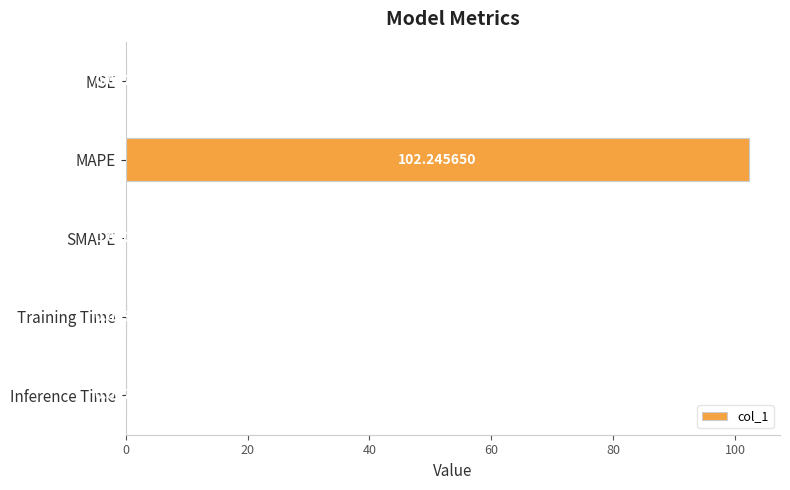

What is the change in value from MAPE to SMAPE?

-102.2